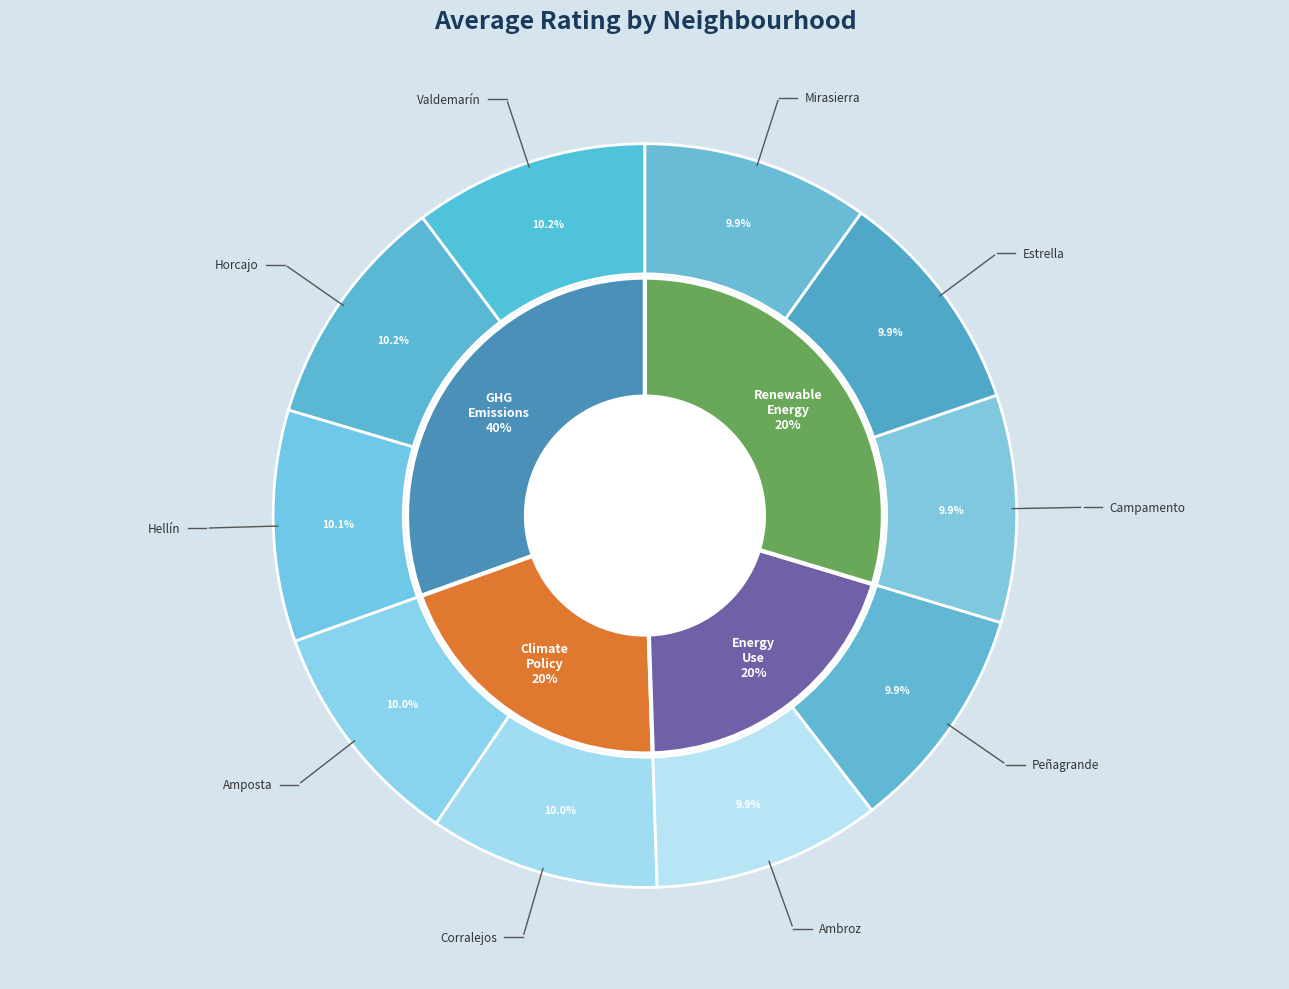

What percentage is the Corralejos slice, to the nearest percent?

10%